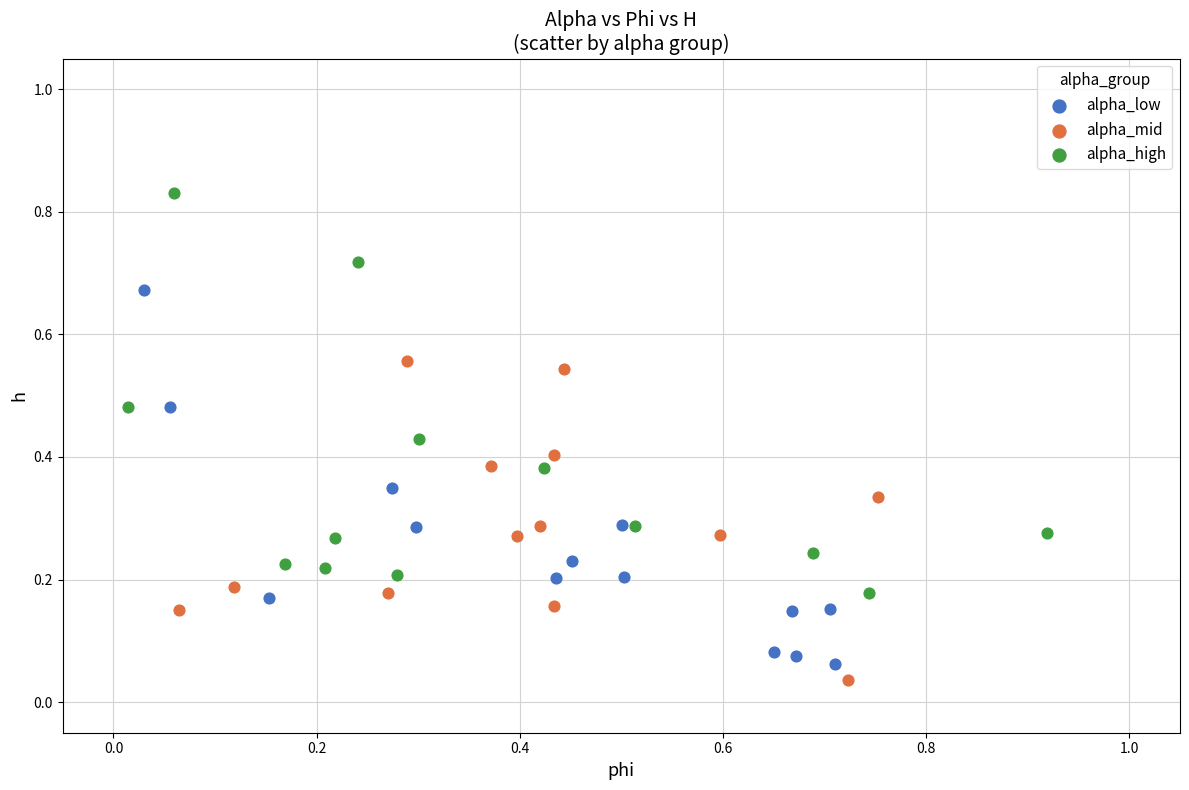

Which series reaches the maximum Y coordinate?

alpha_high